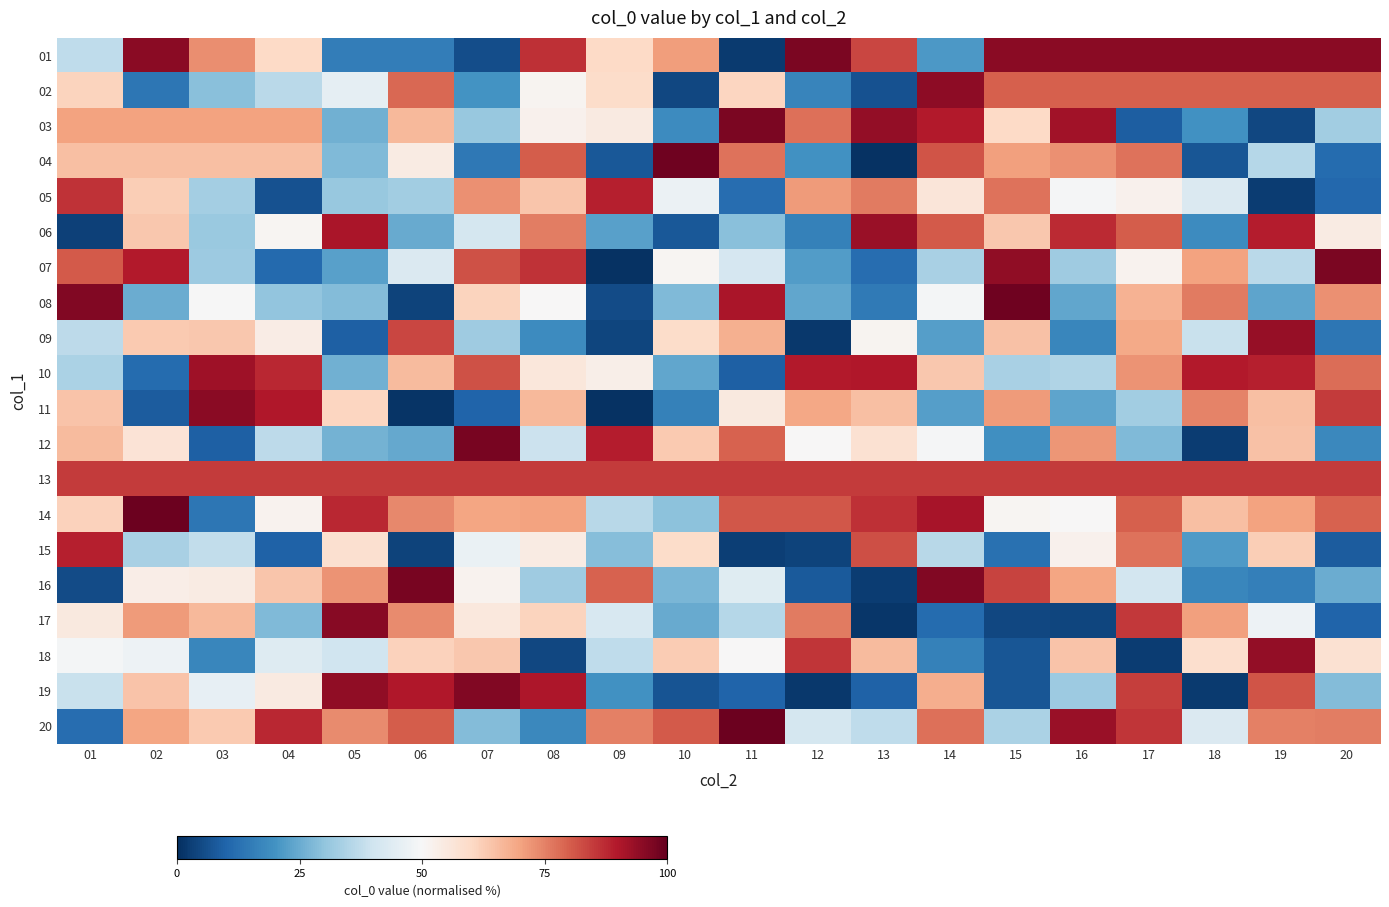

Reading right to left, list all the values displayed in this chart.

01: 20=95.0	19=95.0	18=95.0	17=95.0	16=95.0	15=95.0	14=21.2	13=83.2	12=97.0	11=2.1	10=70.8	09=60.1	08=86.6	07=5.8	06=15.6	05=15.6	04=59.9	03=73.2	02=95.1	01=37.5
02: 20=80.0	19=80.0	18=80.0	17=80.0	16=80.0	15=80.0	14=94.9	13=6.5	12=17.1	11=60.8	10=4.6	09=59.2	08=51.4	07=20.0	06=78.5	05=45.6	04=36.6	03=29.2	02=13.9	01=61.2
03: 20=32.5	19=4.5	18=19.6	17=8.8	16=92.2	15=59.8	14=89.5	13=93.9	12=77.5	11=97.0	10=18.5	09=54.7	08=52.0	07=31.2	06=66.3	05=25.9	04=70.0	03=70.0	02=70.0	01=70.0
04: 20=11.6	19=35.8	18=7.4	17=77.1	16=72.9	15=70.7	14=81.5	13=0.6	12=19.9	11=77.2	10=98.7	09=7.5	08=80.2	07=14.1	06=54.3	05=28.1	04=65.0	03=65.0	02=65.0	01=65.0
05: 20=10.8	19=2.5	18=42.8	17=52.3	16=49.4	15=77.1	14=56.1	13=76.1	12=71.3	11=12.0	10=47.2	09=88.7	08=63.8	07=73.0	06=32.5	05=31.1	04=6.4	03=33.1	02=62.3	01=86.3
06: 20=53.9	19=89.3	18=18.7	17=80.4	16=87.1	15=63.3	14=80.8	13=93.0	12=16.1	11=29.0	10=7.7	09=22.9	08=75.6	07=41.0	06=24.9	05=90.8	04=50.9	03=31.4	02=63.6	01=3.1
07: 20=97.2	19=36.4	18=70.3	17=51.9	16=32.3	15=94.3	14=33.8	13=12.0	12=22.2	11=41.7	10=51.1	09=0.7	08=86.1	07=81.8	06=42.7	05=22.8	04=11.0	03=31.8	02=89.6	01=80.7
08: 20=72.8	19=23.8	18=76.2	17=67.2	16=24.2	15=98.6	14=48.9	13=14.5	12=24.0	11=90.8	10=27.9	09=5.1	08=50.3	07=61.0	06=3.7	05=28.5	04=30.1	03=49.7	02=25.2	01=96.2
09: 20=13.8	19=93.7	18=38.7	17=69.1	16=17.4	15=64.5	14=22.6	13=51.2	12=1.7	11=67.8	10=59.1	09=4.1	08=18.7	07=32.1	06=83.5	05=9.0	04=53.6	03=63.4	02=63.2	01=36.8
10: 20=78.0	19=88.7	18=89.7	17=72.6	16=34.9	15=33.9	14=63.3	13=90.0	12=89.7	11=9.3	10=24.2	09=53.0	08=55.5	07=81.7	06=66.0	05=25.8	04=87.7	03=92.5	02=11.3	01=34.1
11: 20=84.9	19=65.0	18=74.6	17=32.5	16=23.7	15=71.2	14=22.4	13=65.2	12=69.2	11=54.9	10=16.1	09=0.5	08=66.4	07=10.1	06=0.9	05=60.6	04=89.9	03=95.0	02=8.4	01=64.2
12: 20=17.7	19=64.5	18=2.4	17=28.1	16=72.2	15=19.5	14=49.3	13=57.7	12=50.3	11=79.5	10=63.1	09=89.2	08=39.3	07=97.3	06=24.4	05=26.5	04=36.8	03=9.4	02=56.8	01=65.8
13: 20=85.0	19=85.0	18=85.0	17=85.0	16=85.0	15=85.0	14=85.0	13=85.0	12=85.0	11=85.0	10=85.0	09=85.0	08=85.0	07=85.0	06=85.0	05=85.0	04=85.0	03=85.0	02=85.0	01=85.0
14: 20=79.6	19=70.2	18=65.0	17=79.8	16=50.2	15=51.1	14=91.3	13=86.7	12=81.0	11=80.9	10=29.4	09=35.9	08=70.2	07=69.7	06=74.1	05=87.7	04=51.8	03=14.0	02=99.0	01=61.5
15: 20=8.5	19=62.3	18=21.6	17=77.0	16=52.2	15=12.7	14=36.0	13=82.3	12=3.7	11=3.1	10=59.1	09=28.7	08=54.3	07=46.6	06=3.6	05=57.8	04=9.4	03=37.6	02=33.8	01=89.0
16: 20=25.0	19=15.6	18=17.3	17=40.9	16=69.6	15=83.6	14=96.3	13=2.5	12=7.8	11=43.9	10=27.1	09=79.5	08=32.3	07=51.6	06=97.6	05=72.6	04=63.7	03=54.1	02=53.1	01=5.2
17: 20=9.8	19=47.4	18=70.4	17=85.5	16=4.1	15=4.6	14=11.6	13=1.4	12=75.8	11=35.6	10=24.8	09=42.0	08=61.2	07=55.4	06=73.8	05=95.5	04=28.0	03=66.0	02=71.5	01=54.9
18: 20=57.5	19=94.0	18=58.6	17=2.7	16=64.2	15=7.1	14=16.3	13=65.9	12=85.6	11=50.3	10=62.6	09=37.5	08=4.5	07=63.5	06=61.6	05=39.9	04=43.4	03=17.3	02=47.3	01=49.2
19: 20=28.2	19=81.4	18=2.3	17=84.5	16=31.9	15=7.1	14=68.3	13=9.4	12=1.8	11=10.1	10=6.9	09=19.6	08=90.5	07=96.1	06=90.0	05=94.1	04=54.6	03=45.8	02=64.3	01=38.8
20: 20=75.5	19=75.1	18=42.9	17=85.8	16=93.1	15=34.1	14=77.6	13=37.2	12=41.3	11=99.1	10=80.7	09=75.1	08=17.7	07=28.2	06=80.3	05=73.5	04=87.7	03=62.9	02=69.7	01=11.8